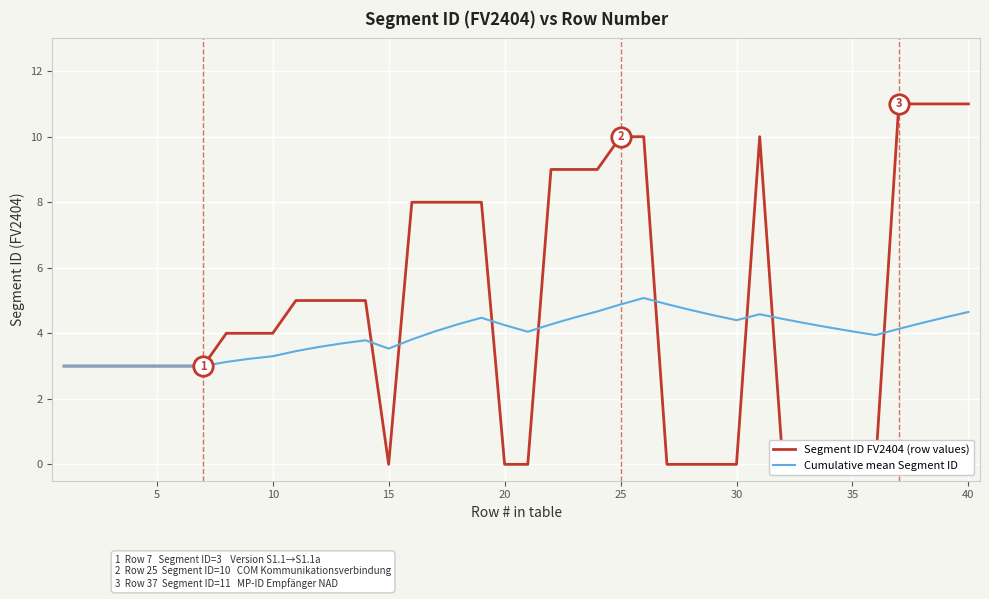

How many lines are shown in the chart?

2